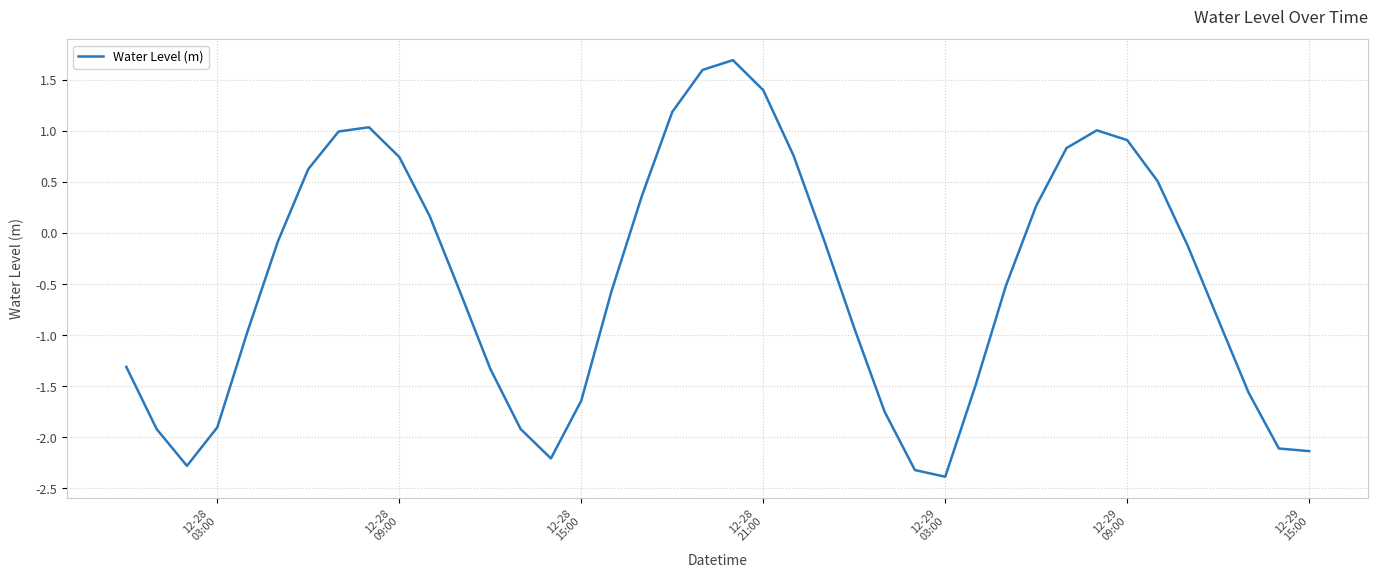

What is the difference between the maximum and minimum values?

4.1